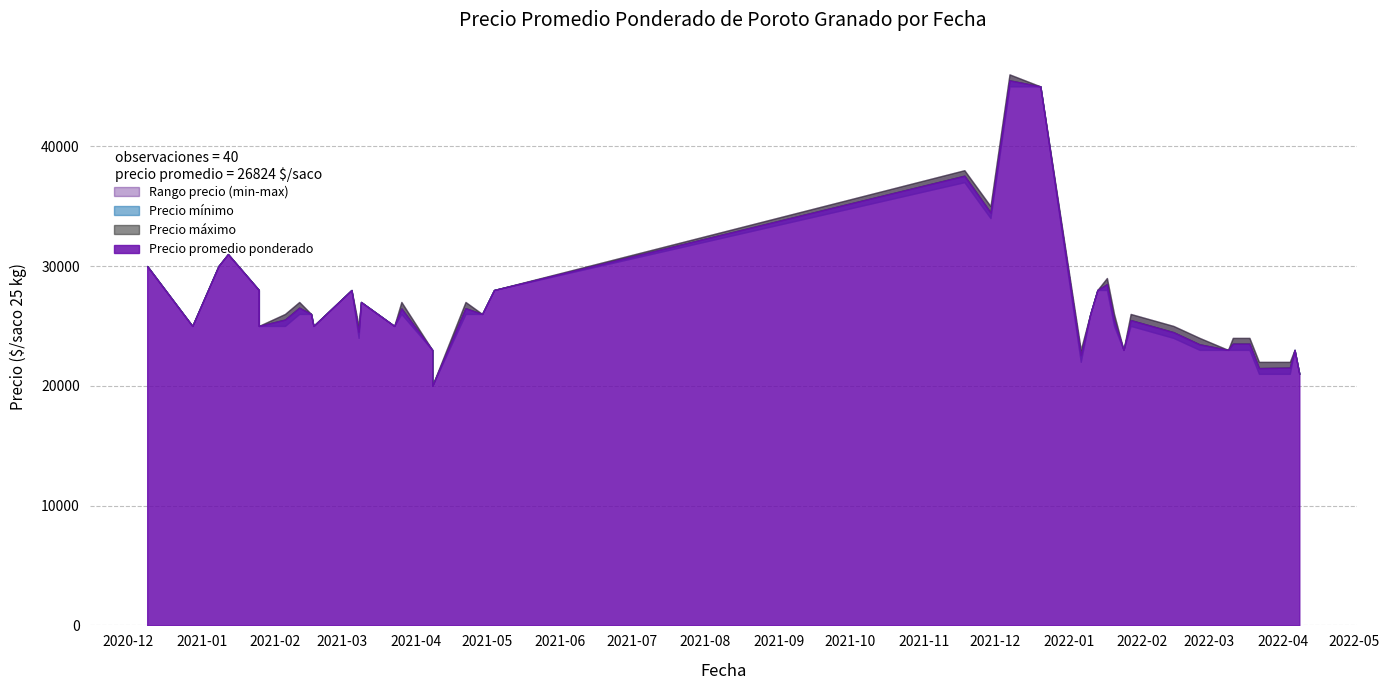

True or false: Precio minimo and Precio maximo intersect in this chart.

False